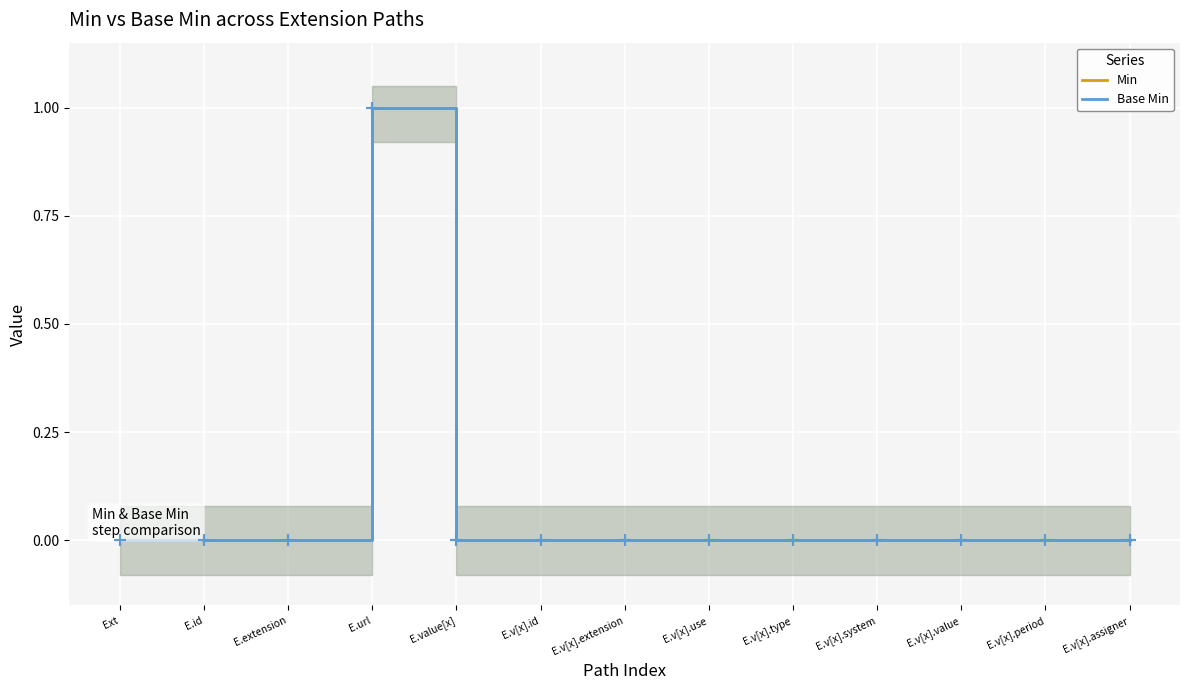

At which category is the sum across all series the highest?

E.url